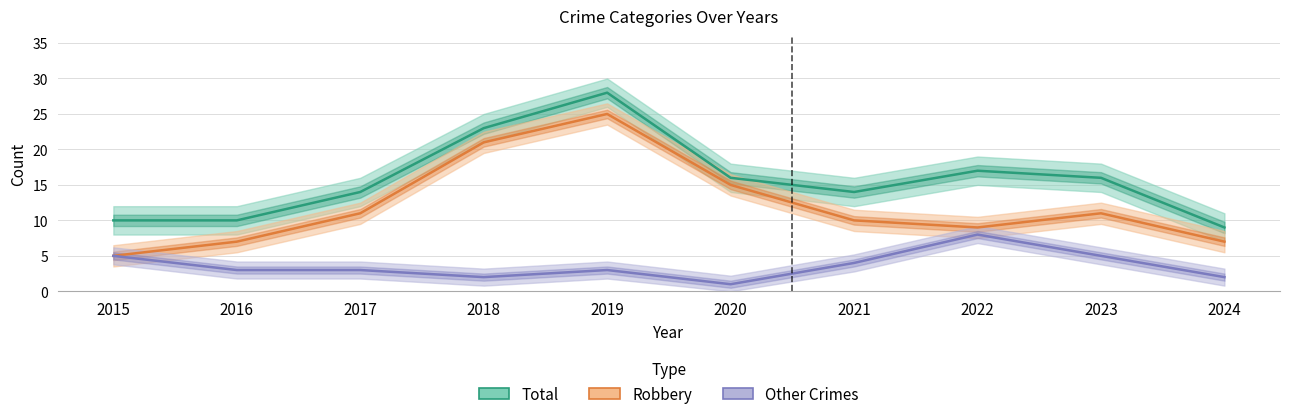

The Total series shows 16 at 2023. True or false?

True